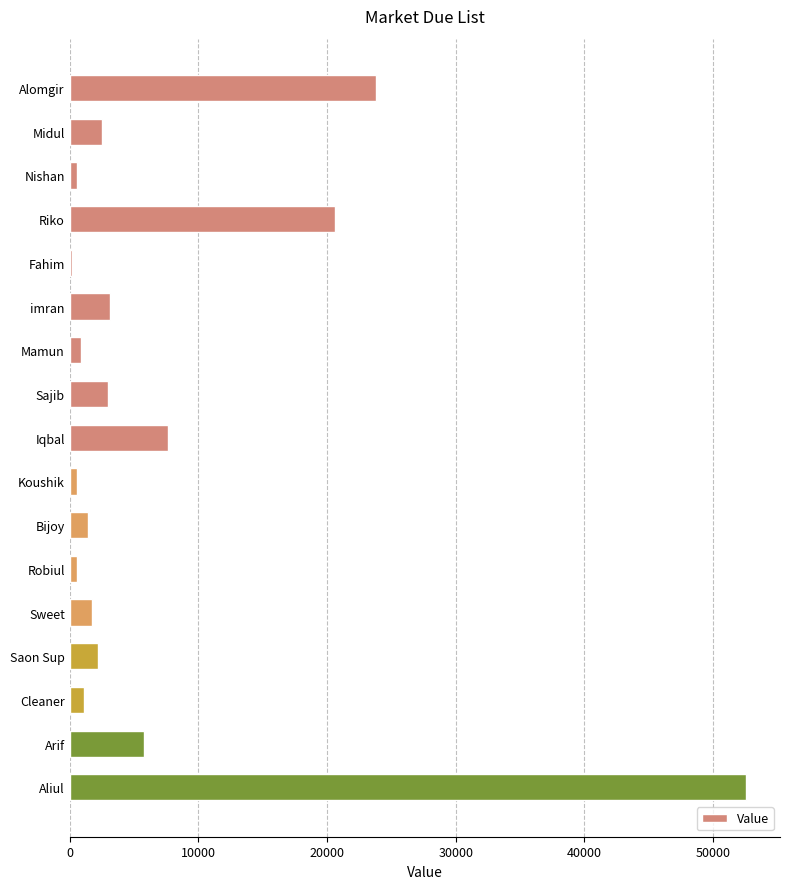

The chart shows a value of 3000 at Sajib. True or false?

True